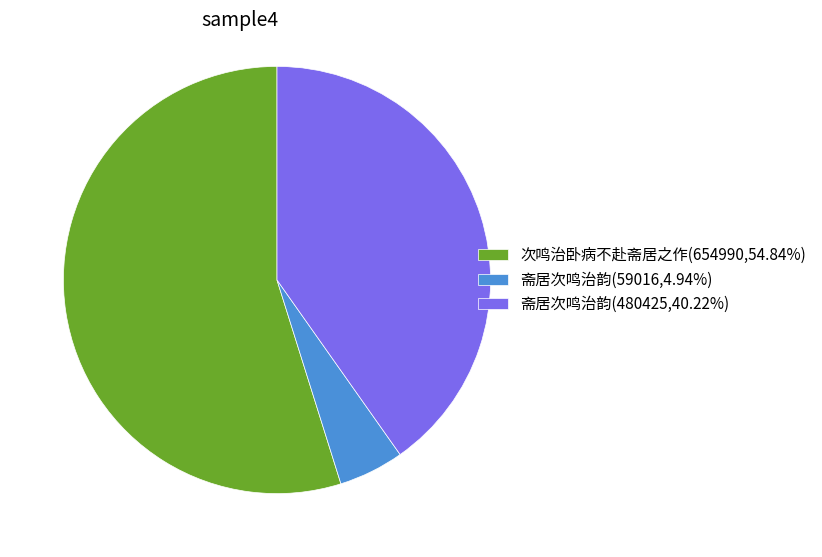

Combined, do 斋居次鸣治韵(59016,4.94%) and 斋居次鸣治韵(480425,40.22%) account for over 50%?

No